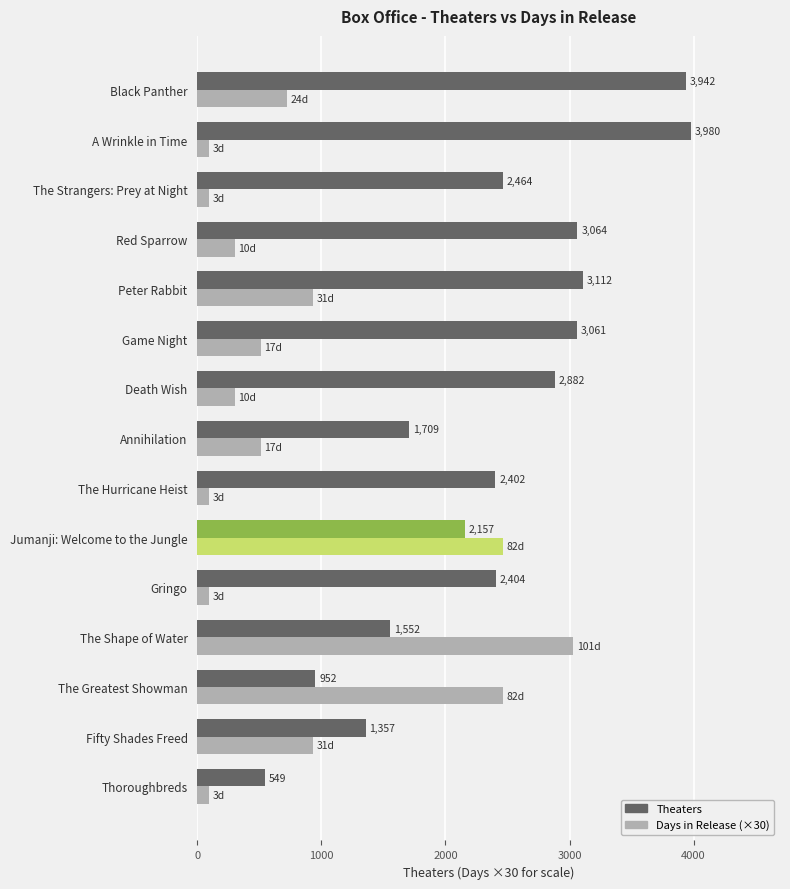

What is the difference between the highest and lowest values at The Strangers: Prey at Night?

2374